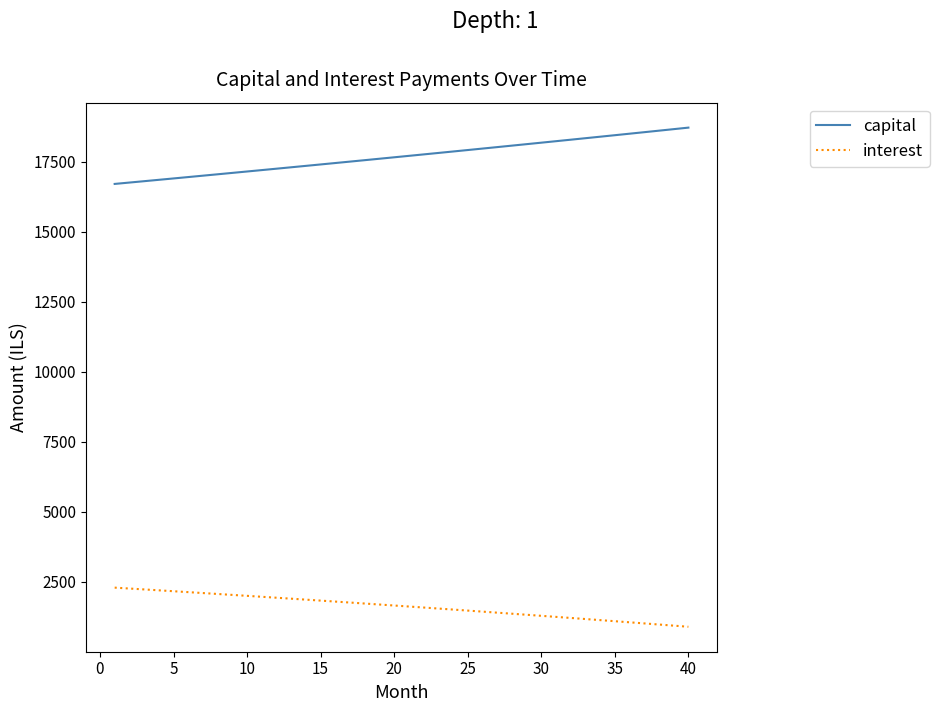

True or false: interest and capital intersect in this chart.

False